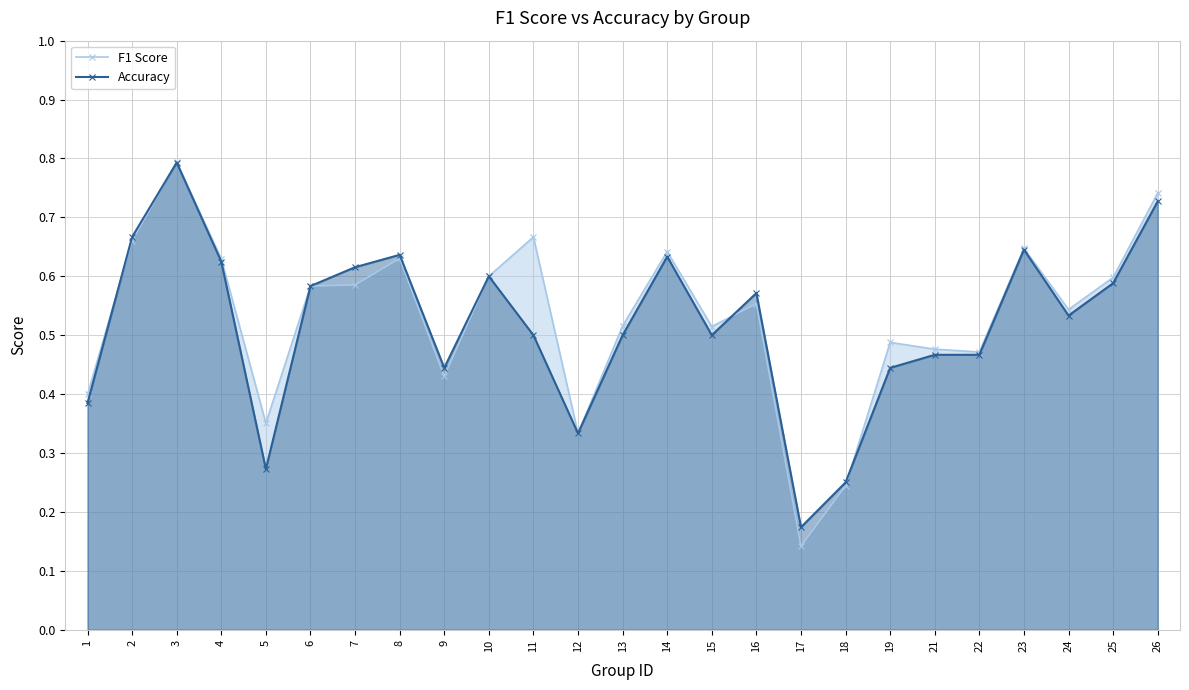

How many data points does each series have?

25